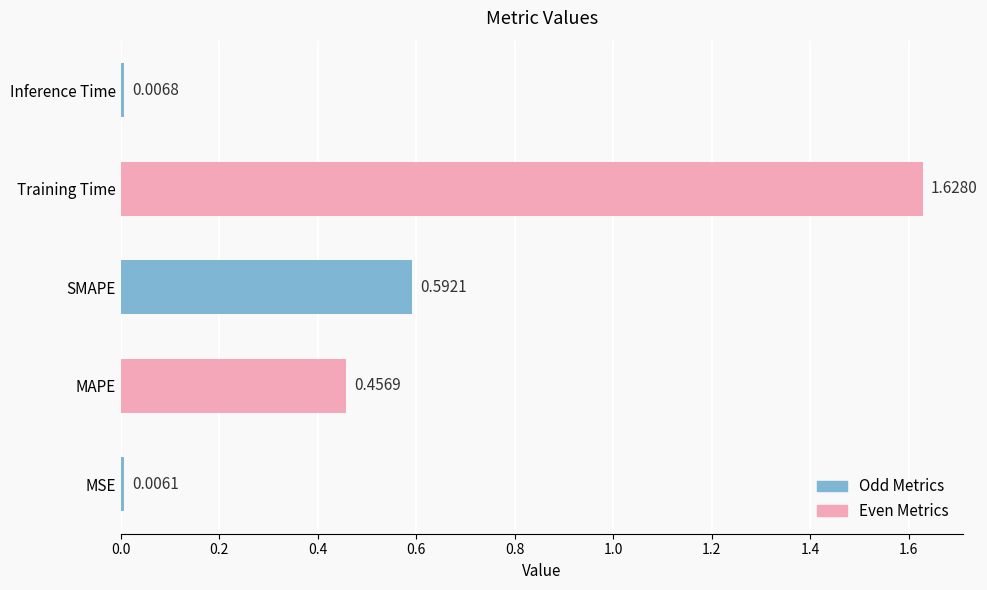

At which label is the value closest to 0?

MSE